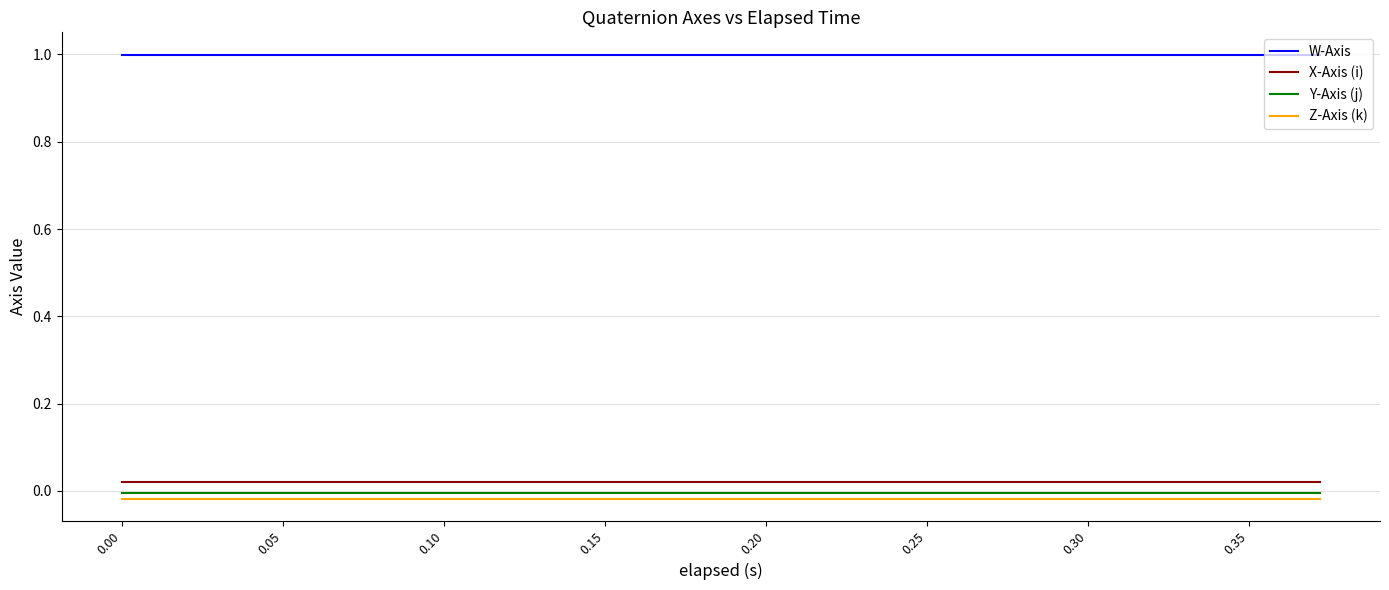

True or false: W-Axis and Y-Axis (j) intersect in this chart.

False